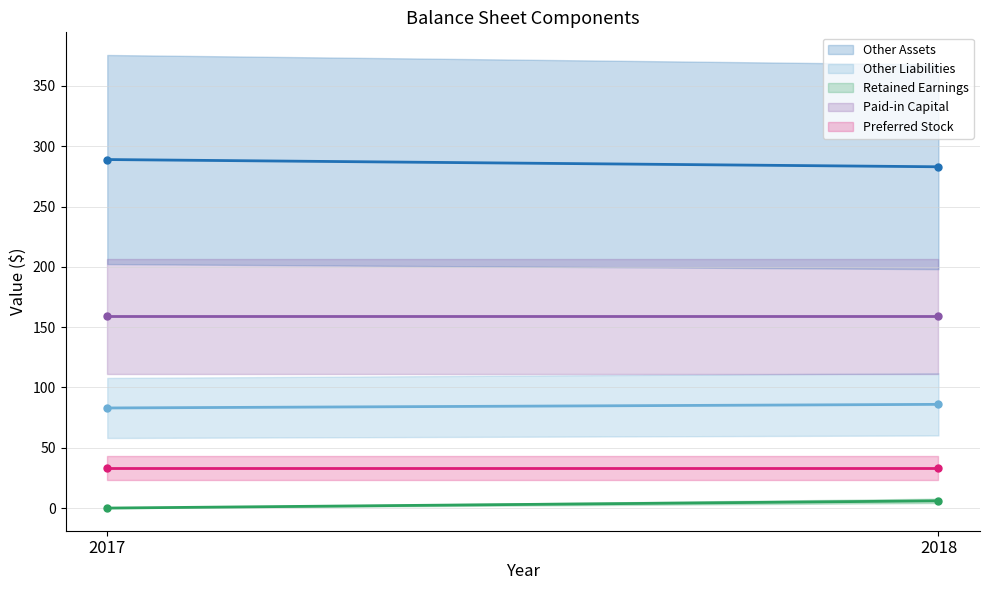

Does the chart have visible grid lines?

Yes